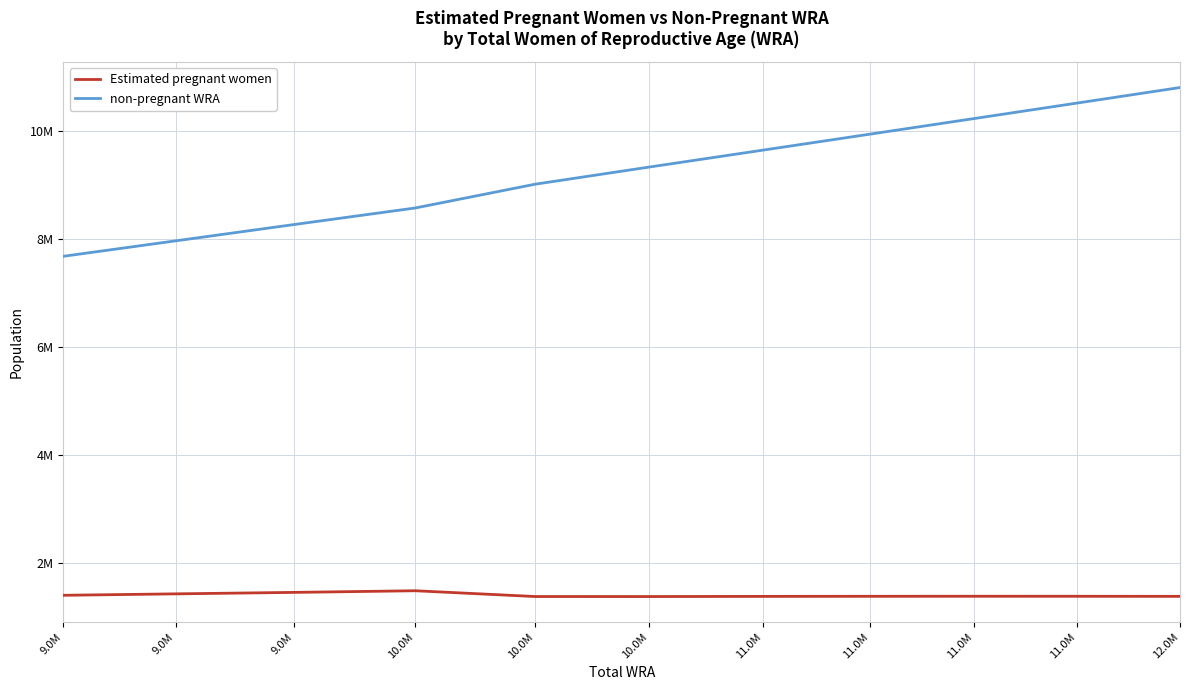

What are all the series names shown in the legend?

Estimated pregnant women, non-pregnant WRA